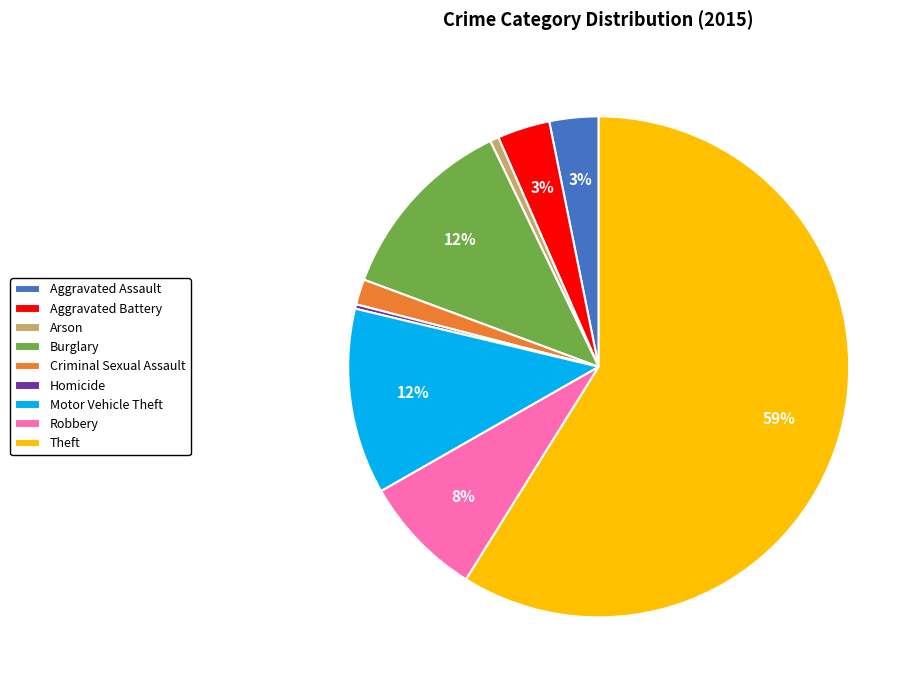

Combined, do Aggravated Battery and Homicide account for over 50%?

No